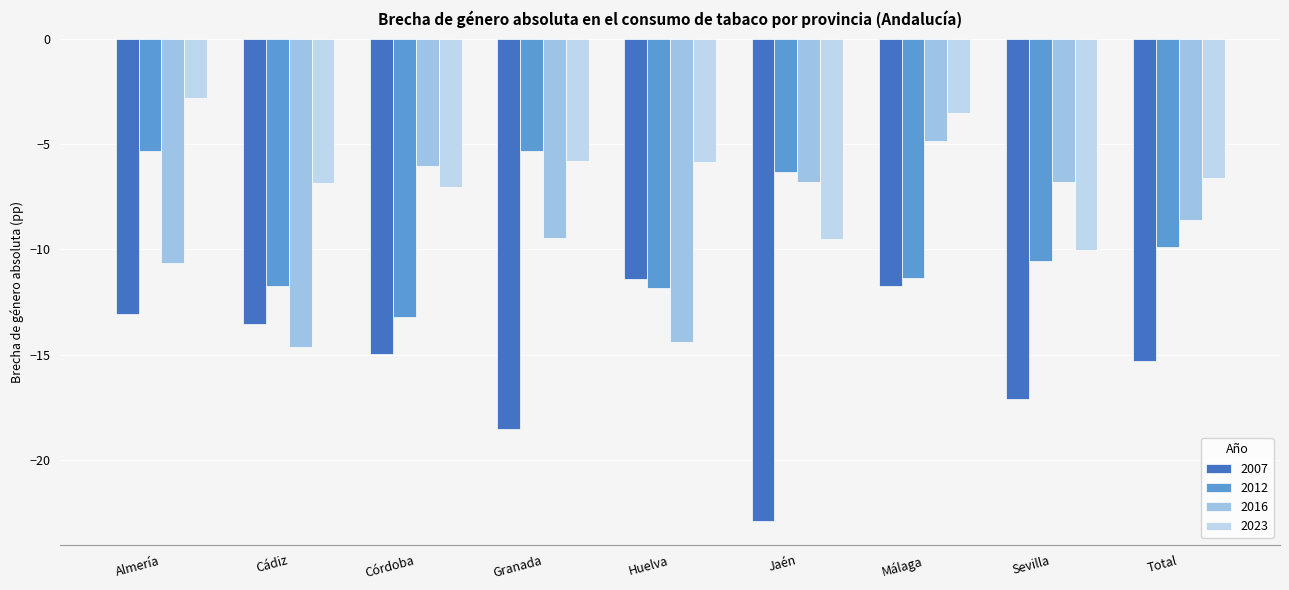

At which label does 2023 reach its minimum?

Sevilla